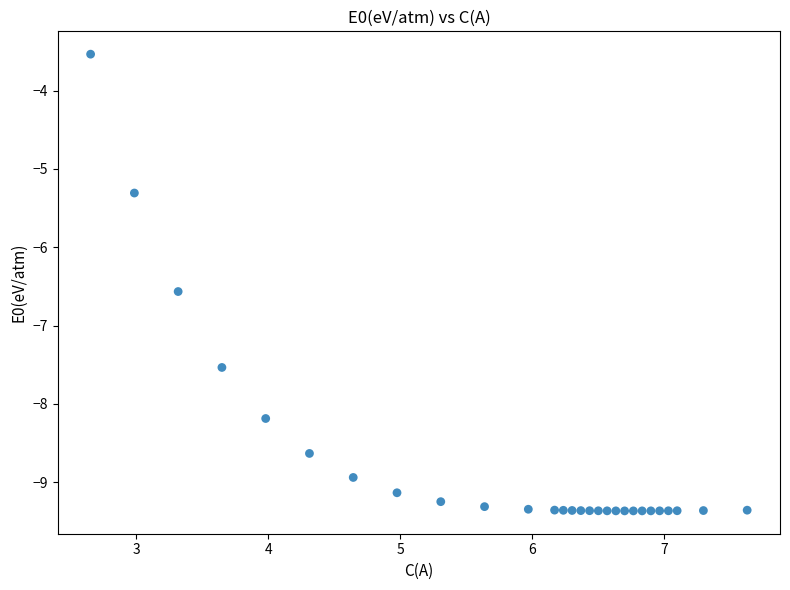

What Y value in the scatter plot is closest to -6?

-6.6